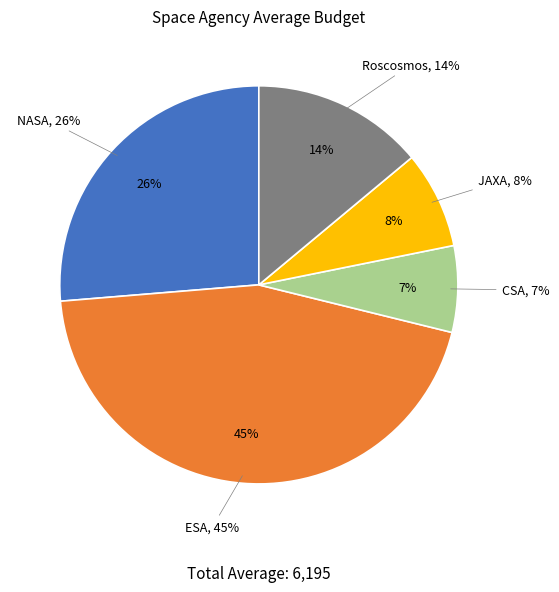

To the nearest percent, what portion does NASA represent?

26%